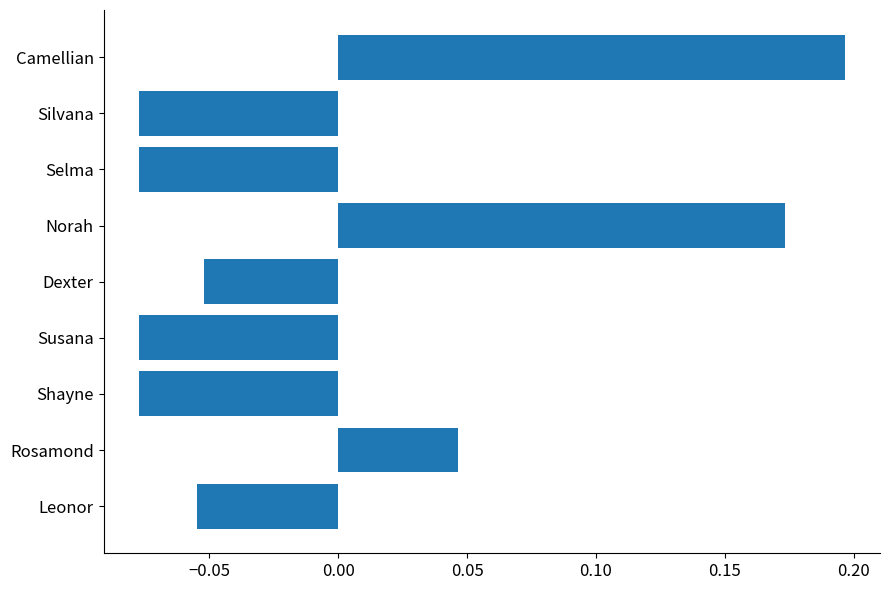

Which has a higher value, Rosamond or Norah?

Norah